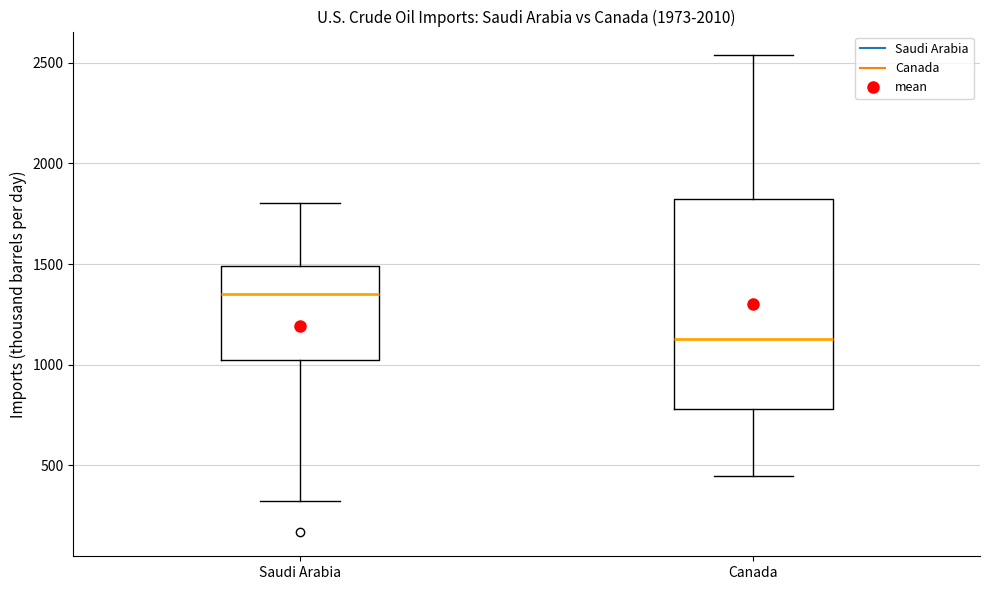

Reading left to right, read every box against the y-axis: the position of its median line, the range the box covers, and the ends of its whiskers. The values are not printed on the chart, so give them approximately, as read against the axis.

Saudi Arabia: median 1350, box 1000 to 1500, whiskers 300 to 1800
Canada: median 1150, box 800 to 1800, whiskers 450 to 2550